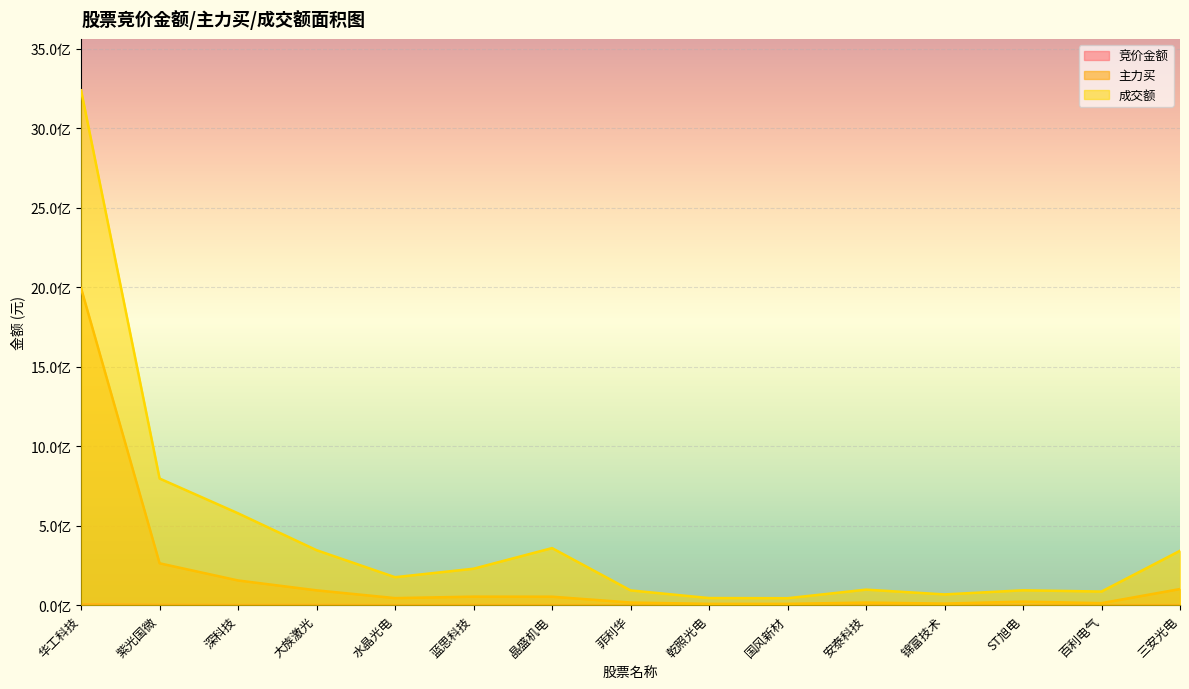

Is it true that 成交额 equals 23090534 at 乾照光电?

False